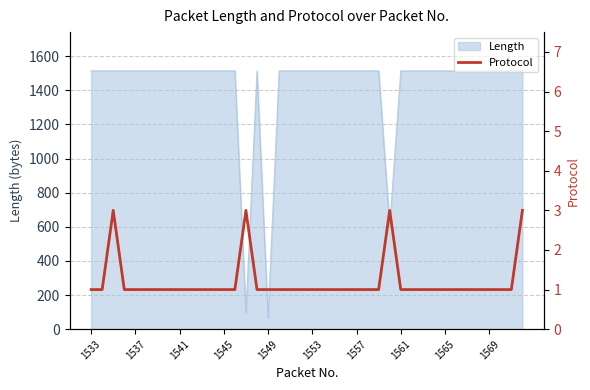

Reading right to left, list all the values displayed in this chart.

3	1	1	1	1	1	1	1	1	1	1	1	3	1	1	1	1	1	1	1	1	1	1	1	1	3	1	1	1	1	1	1	1	1	1	1	1	3	1	1